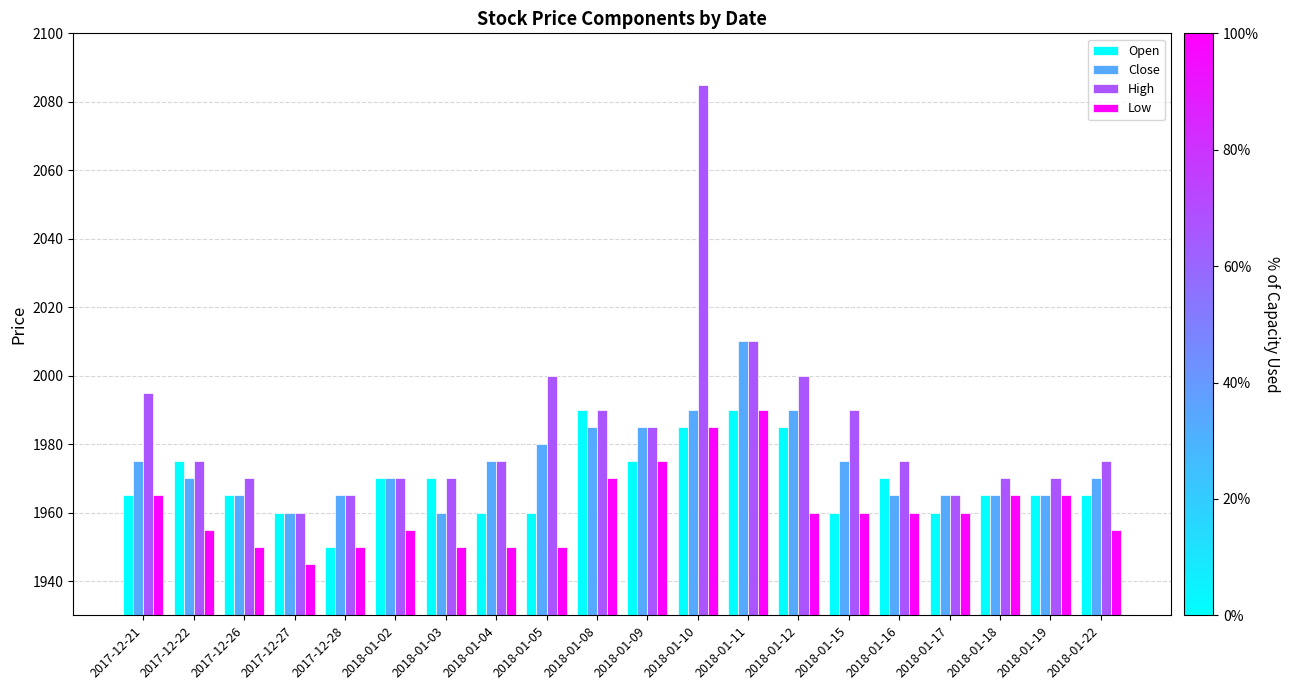

What is the average value of the Open series?

1969